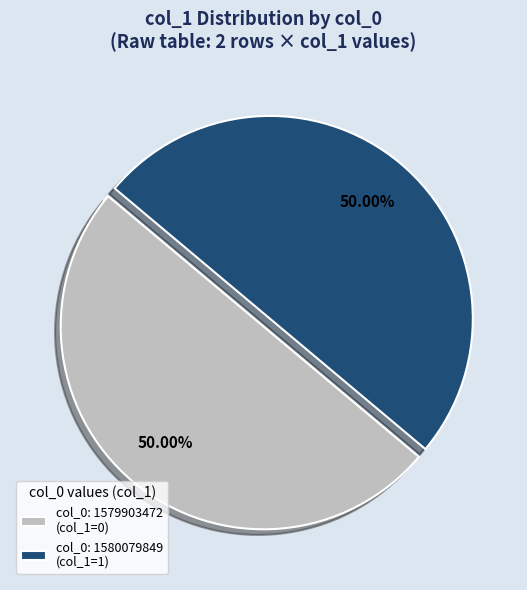

Approximately how many times larger is the value at col_0: 1579903472 (col_1=0) compared to col_0: 1580079849 (col_1=1)?

1.0